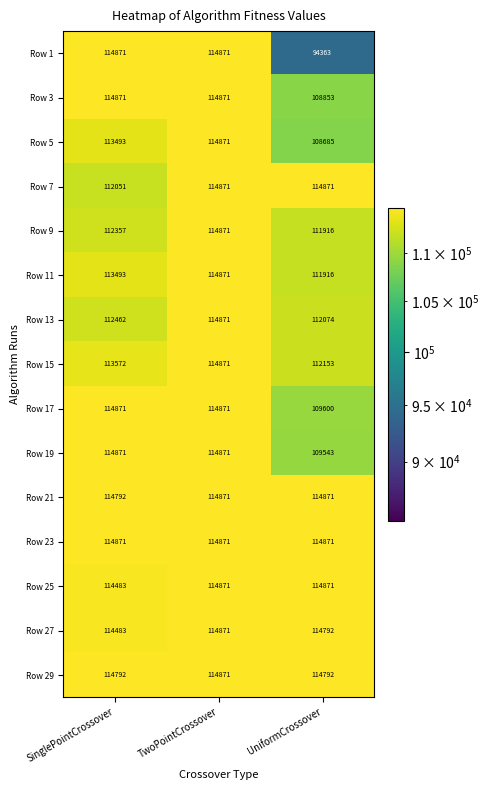

What is the average value of the Row 5 series?

112350